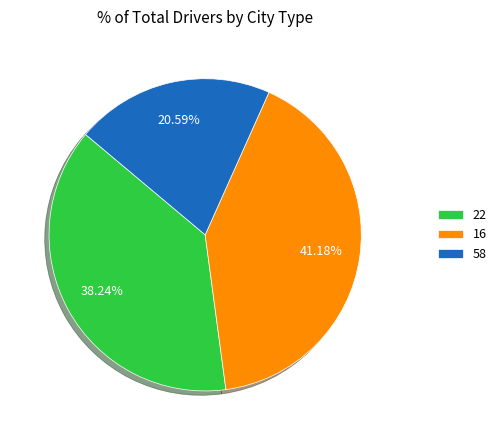

Count the number of slices in the pie.

3